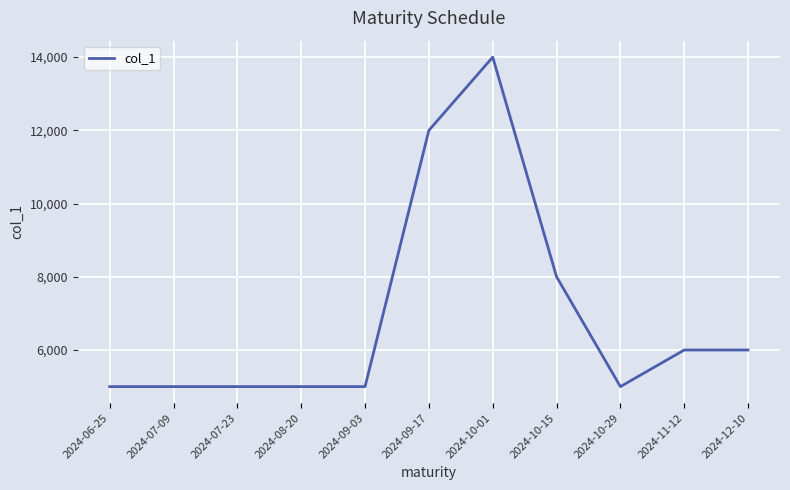

Count the number of data series in this chart.

1